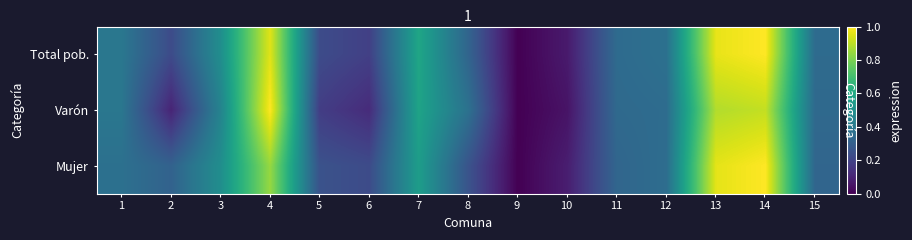

Which series has the largest range (max minus min)?

Total pob.